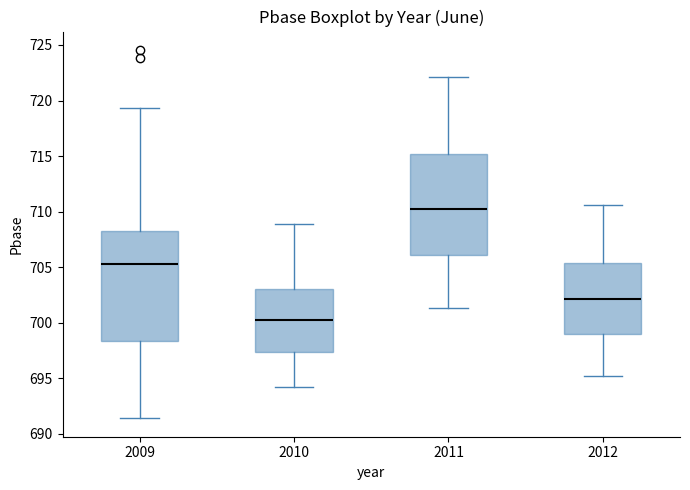

Reading left to right, read every box against the y-axis: the position of its median line, the range the box covers, and the ends of its whiskers. The values are not printed on the chart, so give them approximately, as read against the axis.

2009: median 705.5, box 698.5 to 708.5, whiskers 691.5 to 719.5
2010: median 700.5, box 697.5 to 703.0, whiskers 694.0 to 709.0
2011: median 710.0, box 706.0 to 715.0, whiskers 701.5 to 722.0
2012: median 702.0, box 699.0 to 705.5, whiskers 695.0 to 710.5